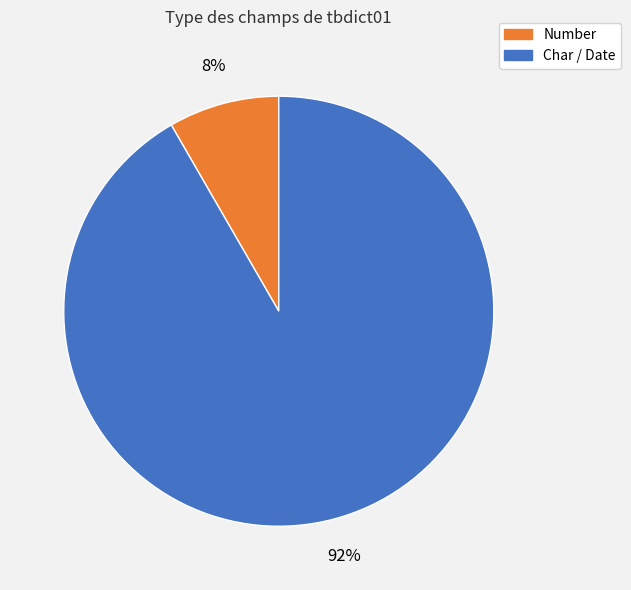

Is there a majority slice in this chart?

Yes